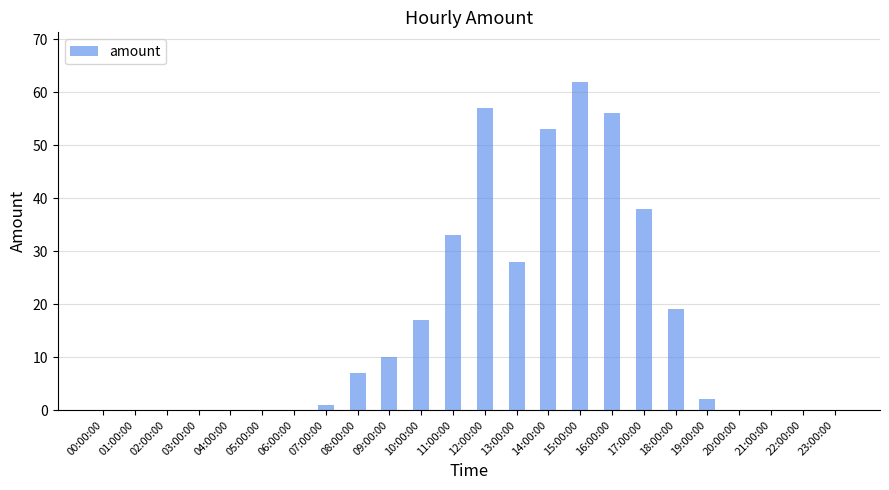

What is the maximum value shown in the chart?

62